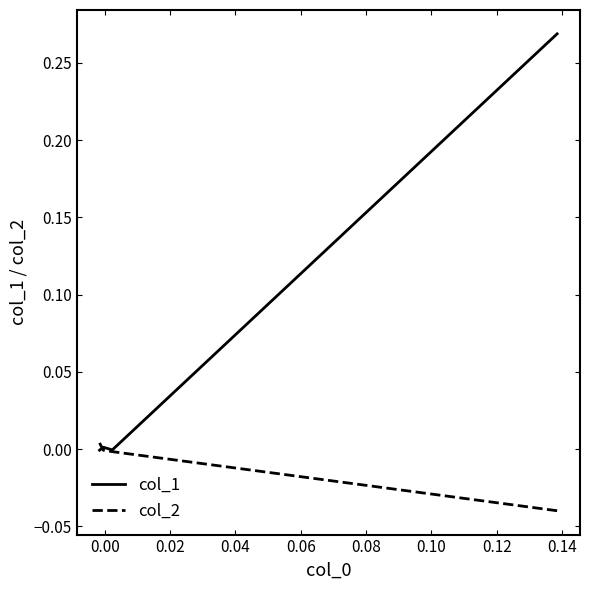

How many intersections are there between col_2 and col_1?

1